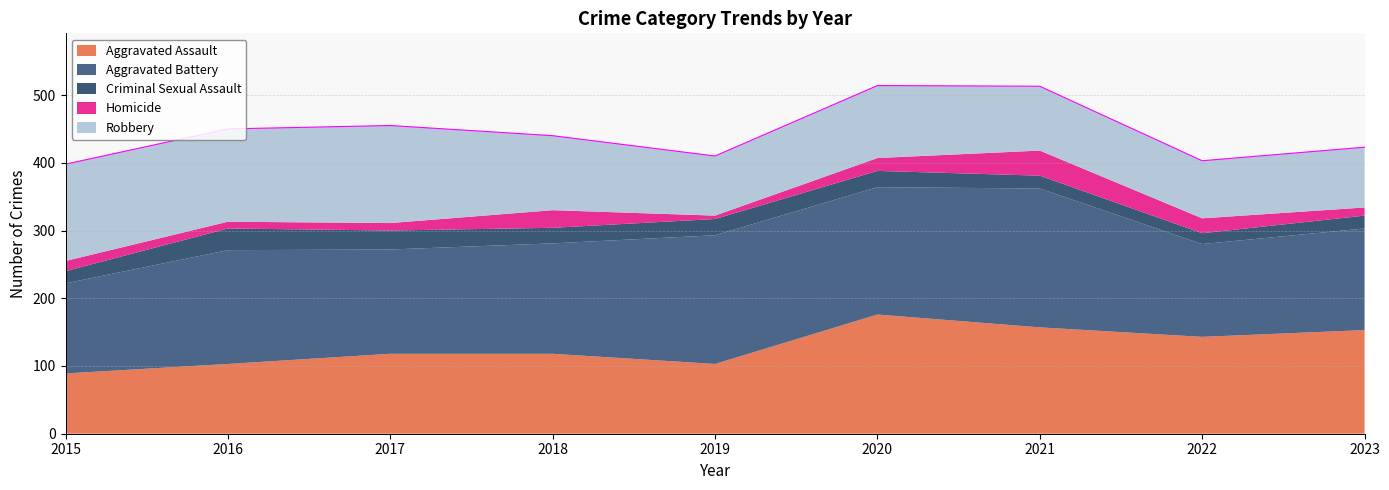

Does the chart display data point markers on the line(s)?

No